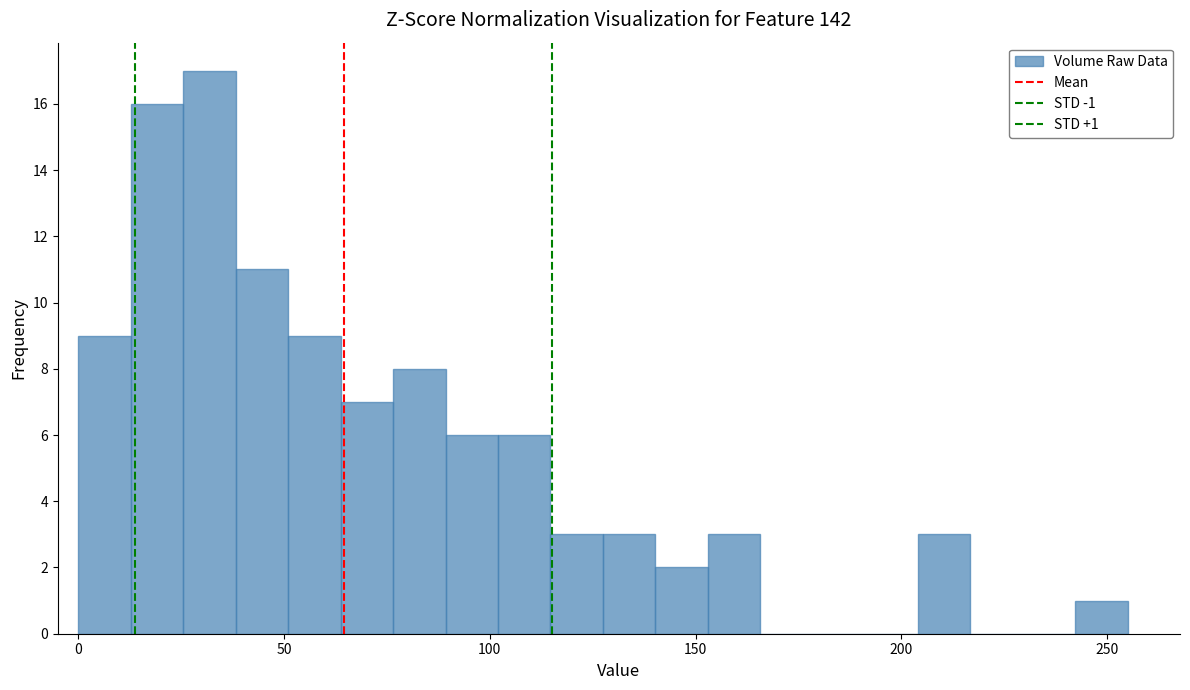

Read against the x-axis, roughly where is the centre of the tallest bar?

30